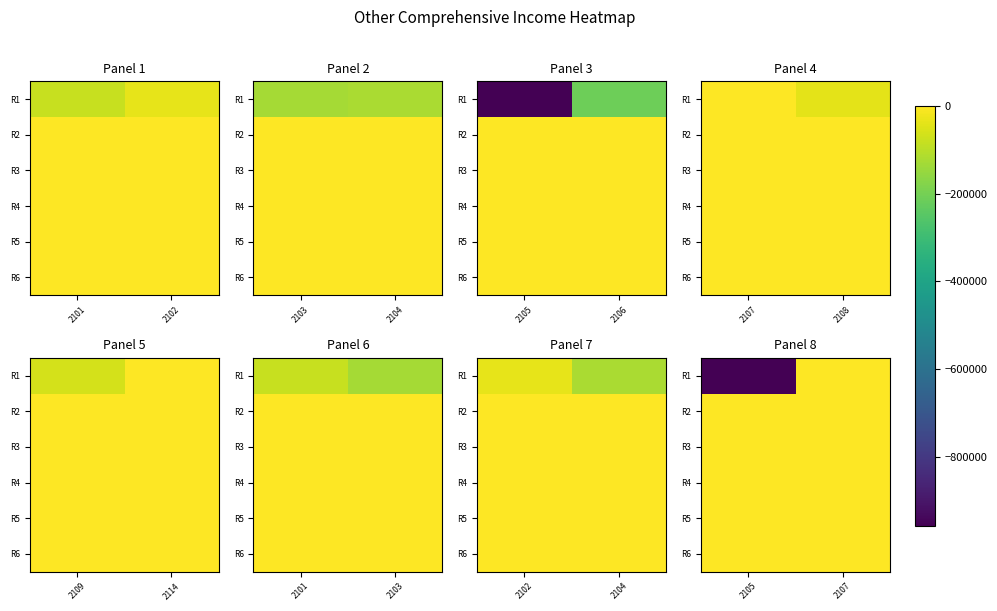

Which has a higher value, 2102 or 2101?

2102